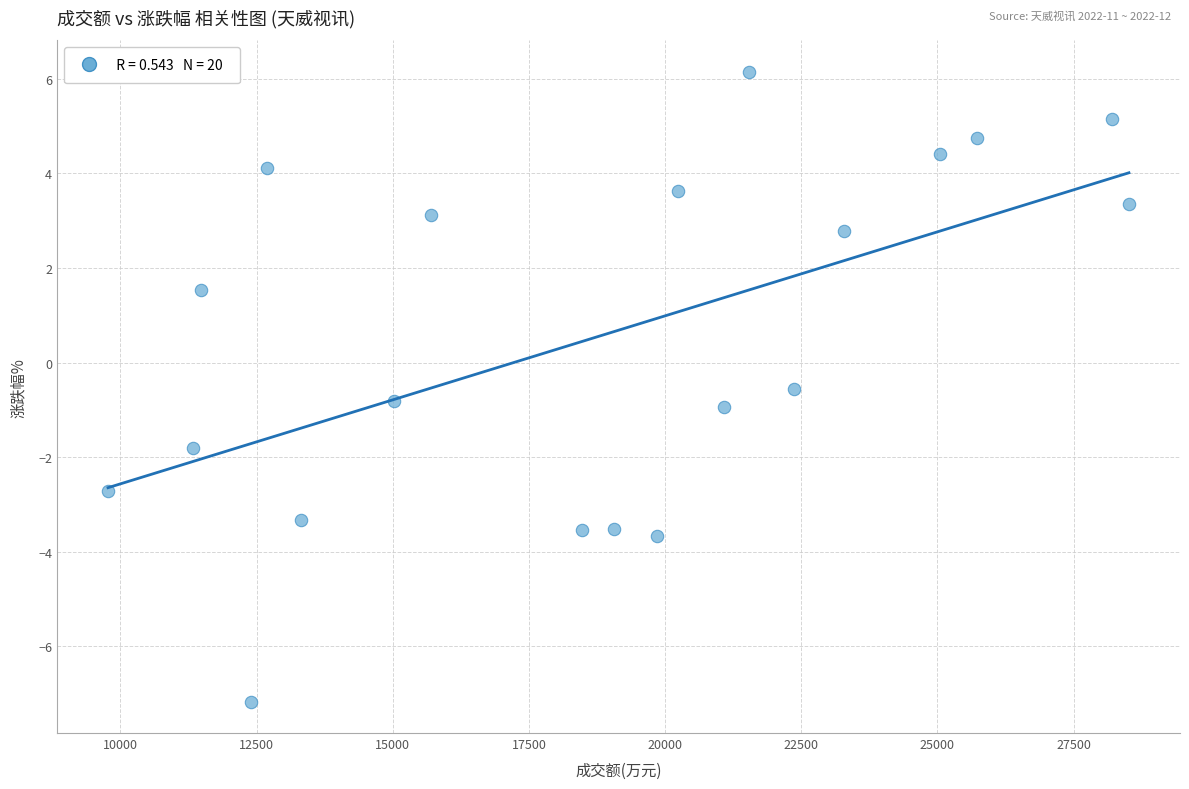

What Y value in the scatter plot is closest to 0?

-0.6